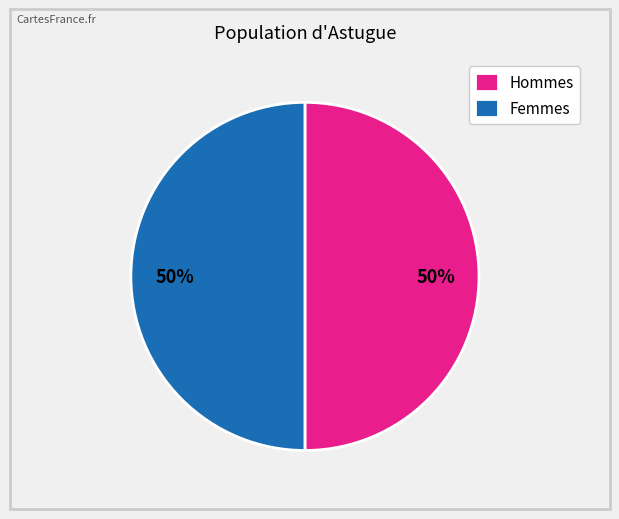

True or false: Hommes accounts for 50% of the total.

True